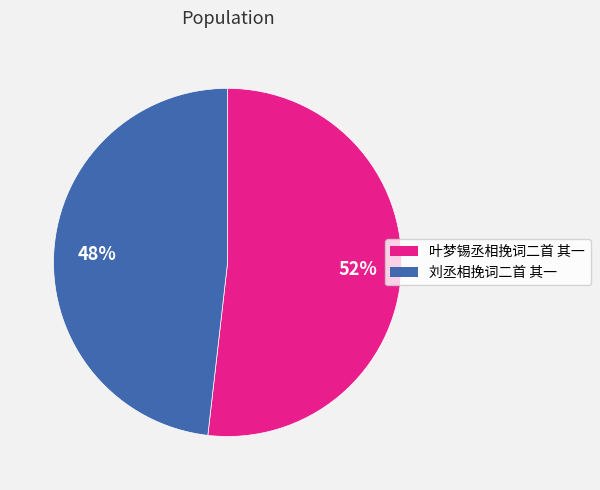

Is it true that 叶梦锡丞相挽词二首 其一 is 52% of the pie?

True